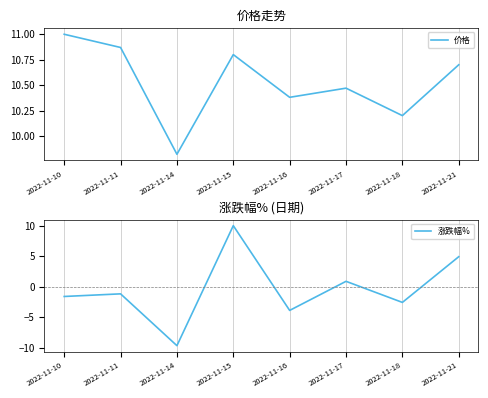

Which category has the highest value in the 涨跌幅% series?

2022-11-15